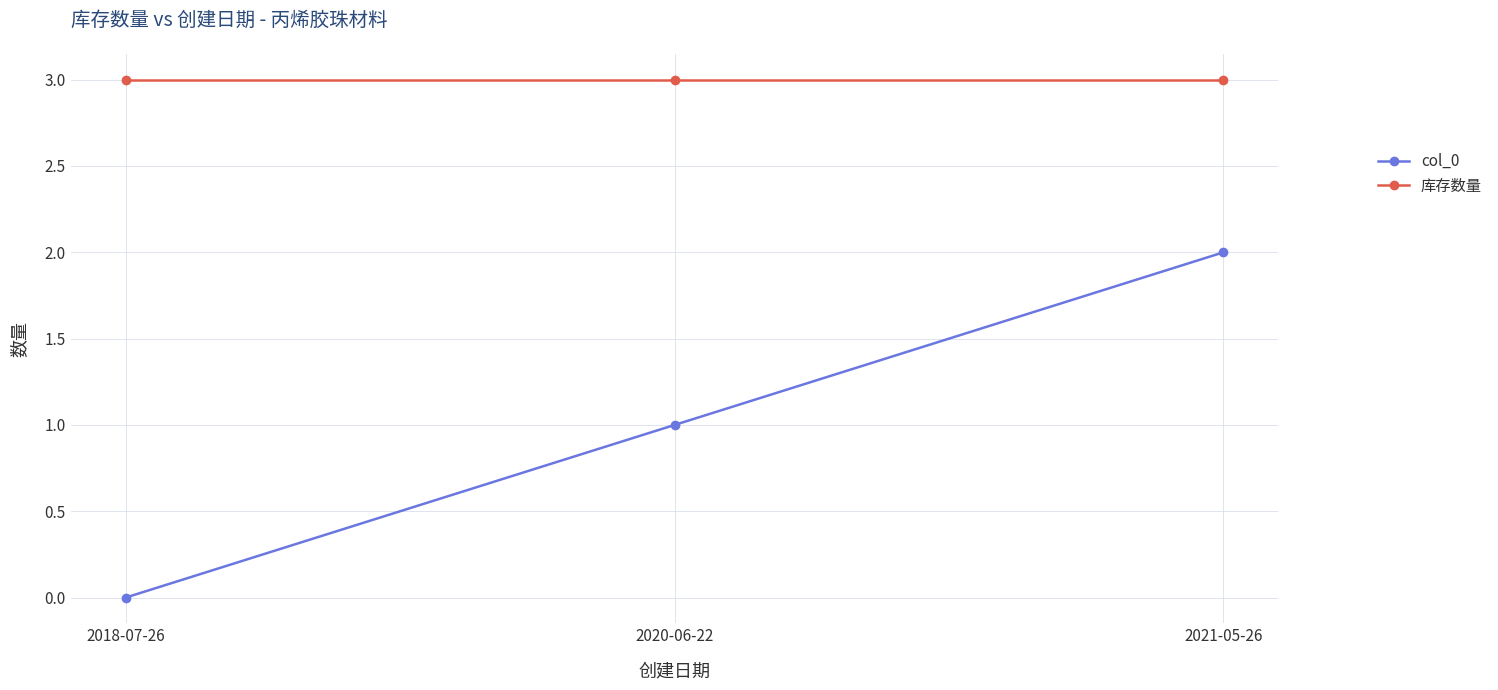

Which series has the largest range (max minus min)?

col_0